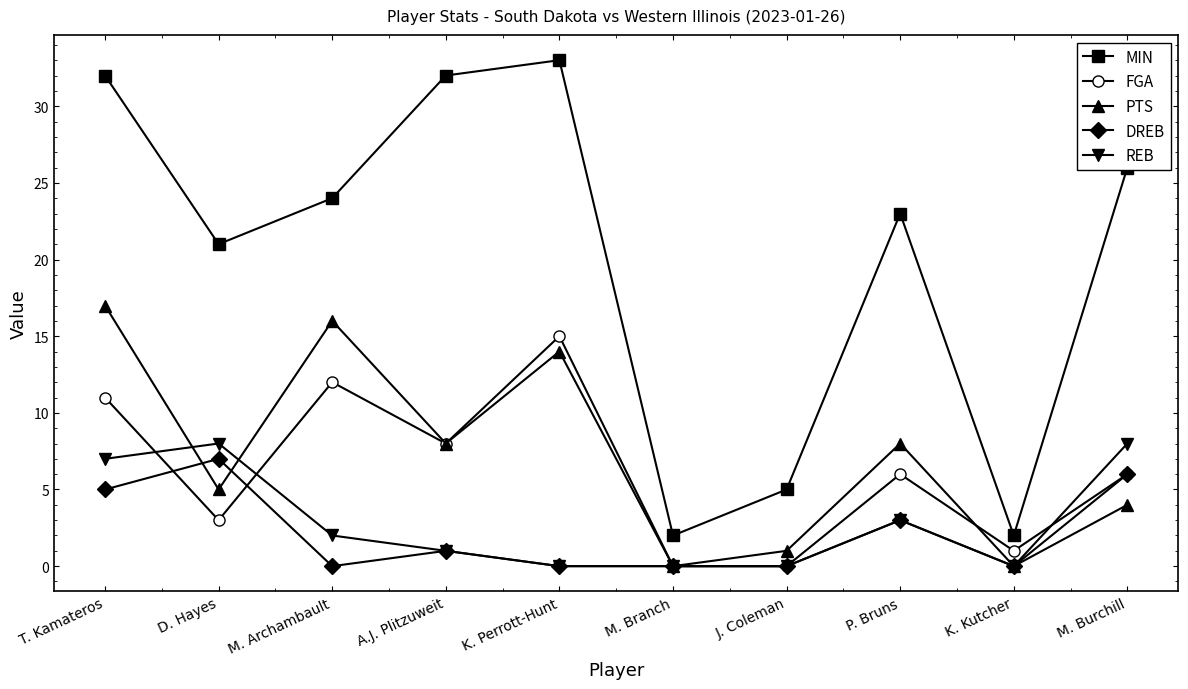

How many lines are shown in the chart?

5